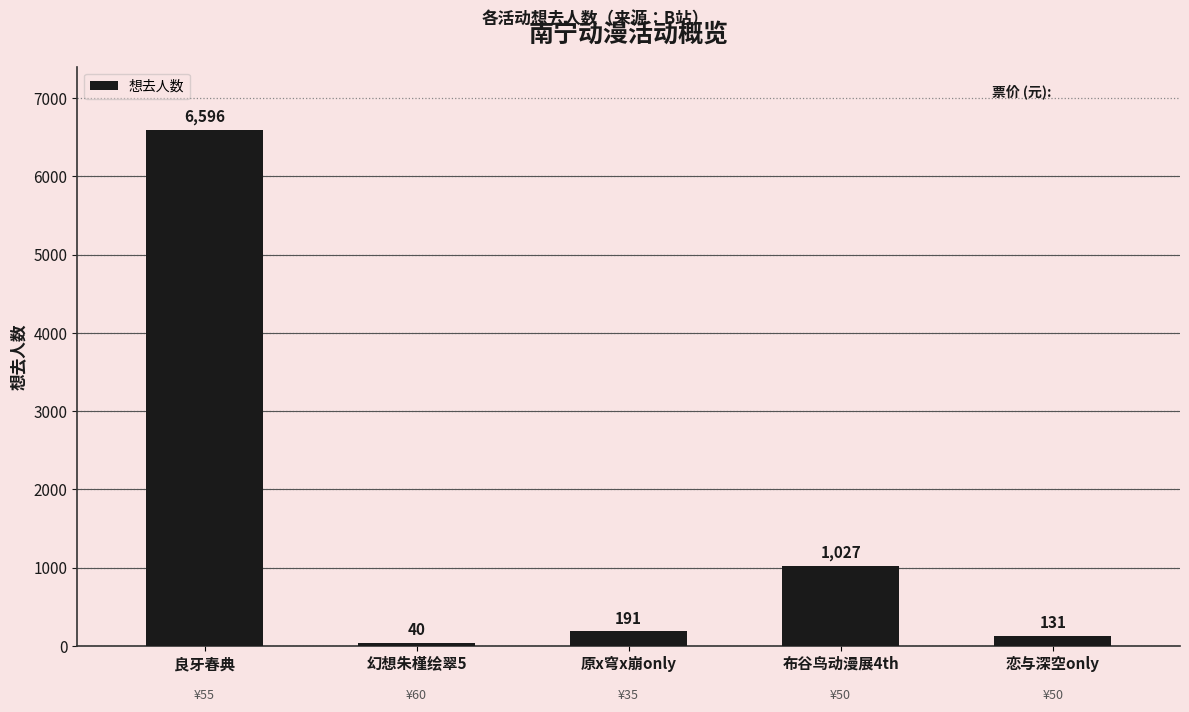

Where is the data nearest to the value 3318?

布谷鸟动漫展4th